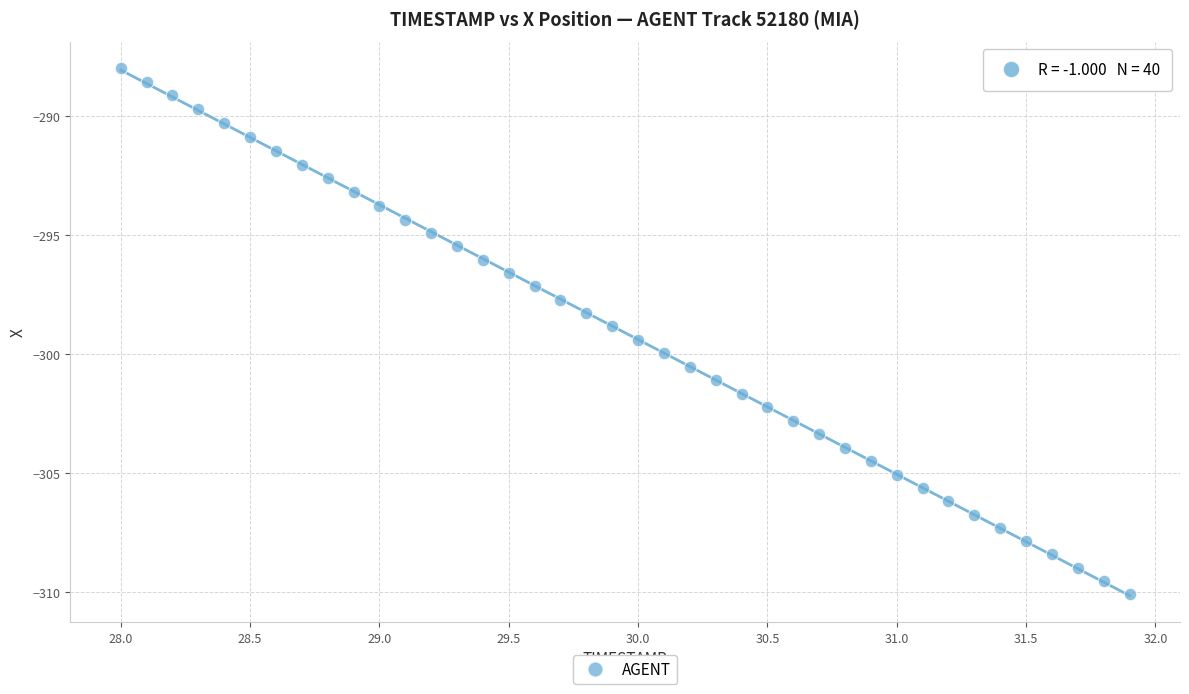

What is the range of X values (max minus min)?

3.9